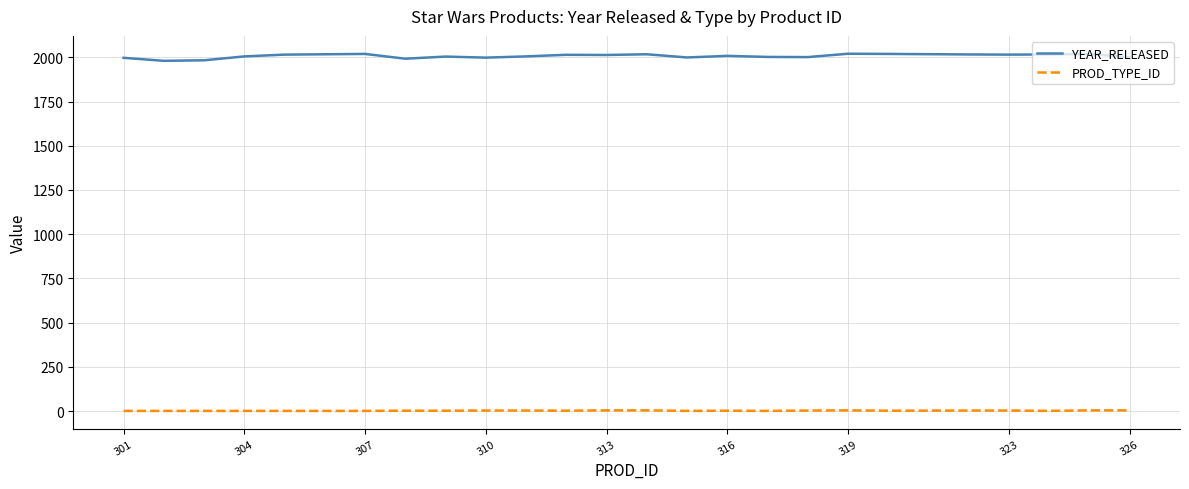

Rank the series by their maximum value, from lowest to highest.

PROD_TYPE_ID, YEAR_RELEASED